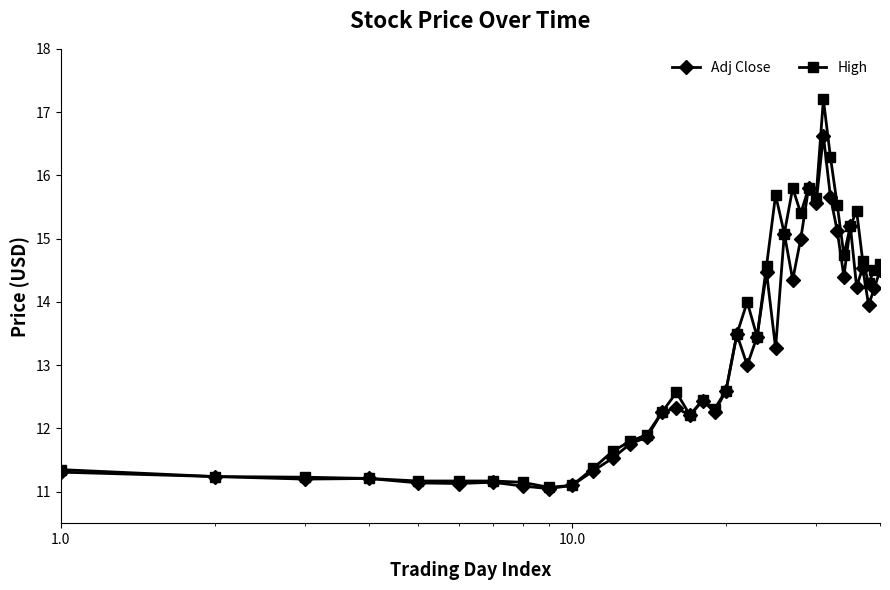

What is the value of the High point at the 9th from the left?

11.1